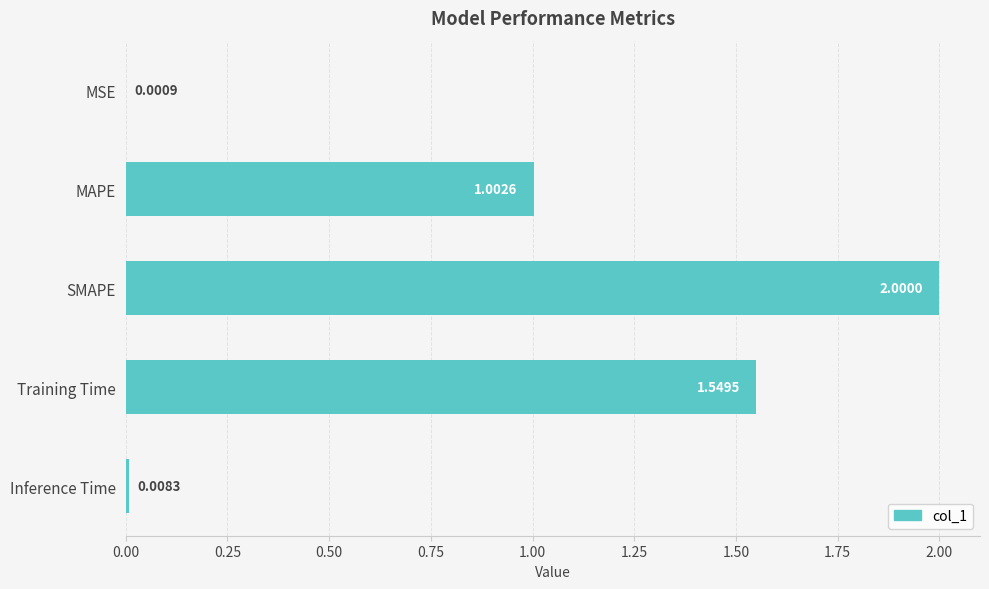

Are the bars horizontal?

Yes